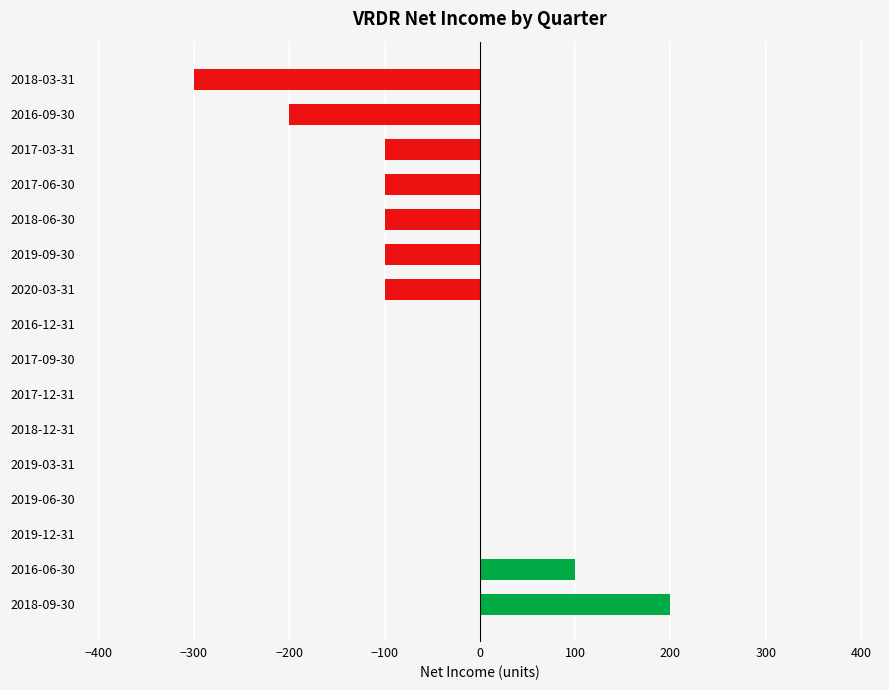

Reading bottom to top, what are all the values shown in this chart?

2018-09-30=200	2016-06-30=100	2019-12-31=0	2019-06-30=0	2019-03-31=0	2018-12-31=0	2017-12-31=0	2017-09-30=0	2016-12-31=0	2020-03-31=-100	2019-09-30=-100	2018-06-30=-100	2017-06-30=-100	2017-03-31=-100	2016-09-30=-200	2018-03-31=-300